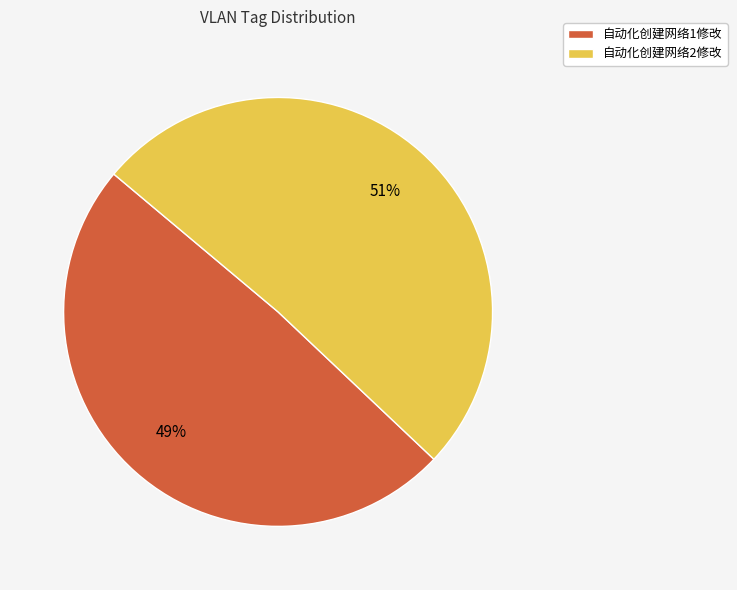

To the nearest percent, what portion does 自动化创建网络1修改 represent?

49%